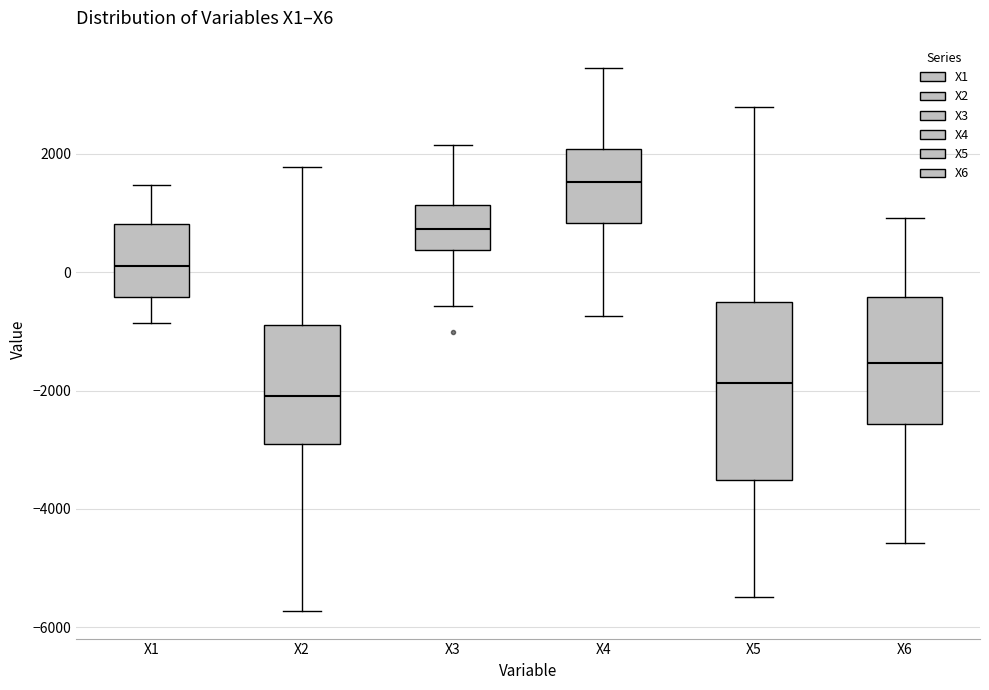

Reading left to right, read every box against the y-axis: the position of its median line, the range the box covers, and the ends of its whiskers. The values are not printed on the chart, so give them approximately, as read against the axis.

X1: median 0, box -400 to 800, whiskers -800 to 1400
X2: median -2000, box -3000 to -1000, whiskers -5800 to 1800
X3: median 800, box 400 to 1200, whiskers -600 to 2200
X4: median 1600, box 800 to 2000, whiskers -800 to 3400
X5: median -1800, box -3600 to -600, whiskers -5400 to 2800
X6: median -1600, box -2600 to -400, whiskers -4600 to 1000